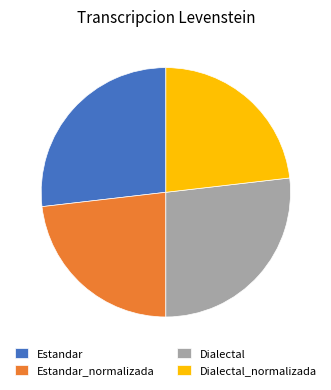

Is it true that Dialectal is 27% of the pie?

True